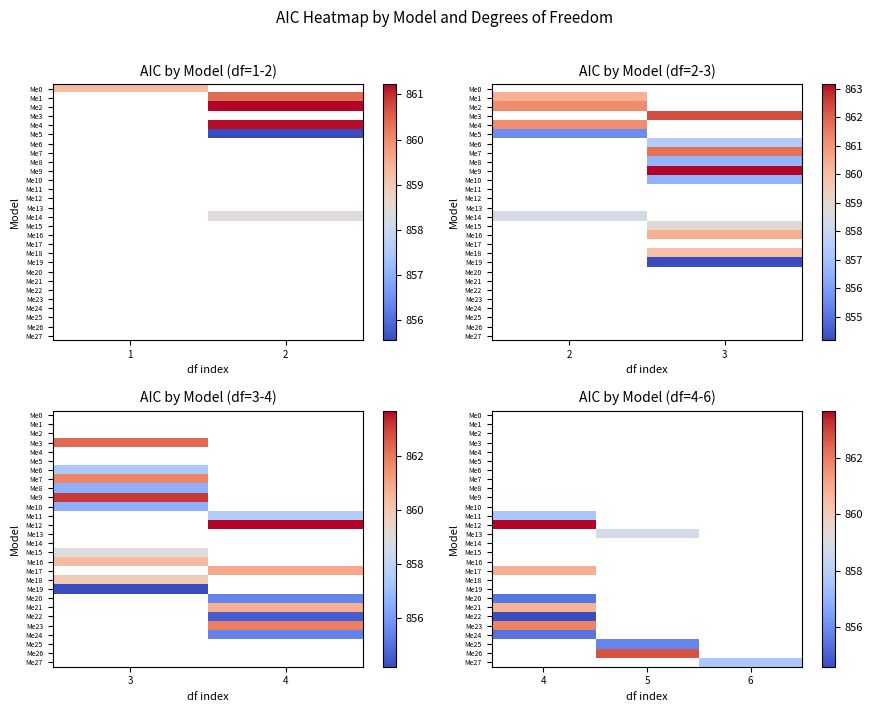

What is the smallest value displayed?

854.6